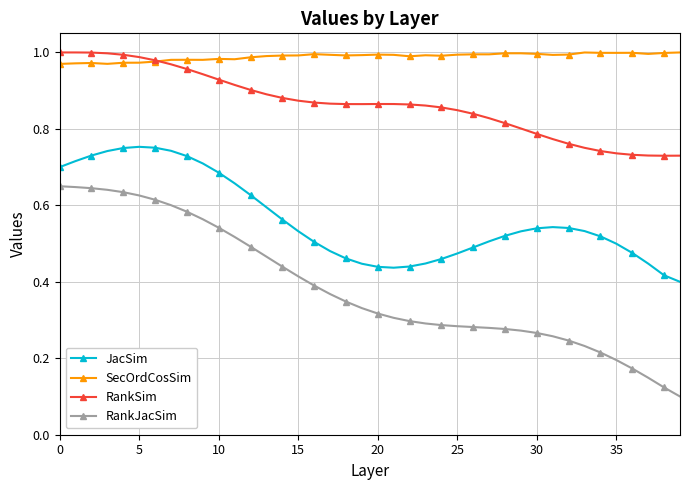

Which series has the largest range (max minus min)?

RankJacSim